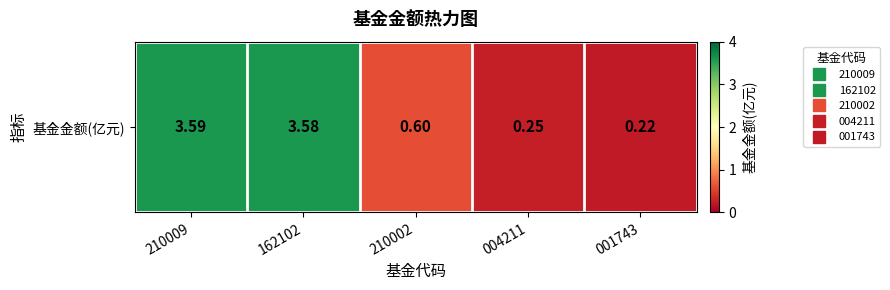

The chart shows a value of 0.6 at 210002. True or false?

True